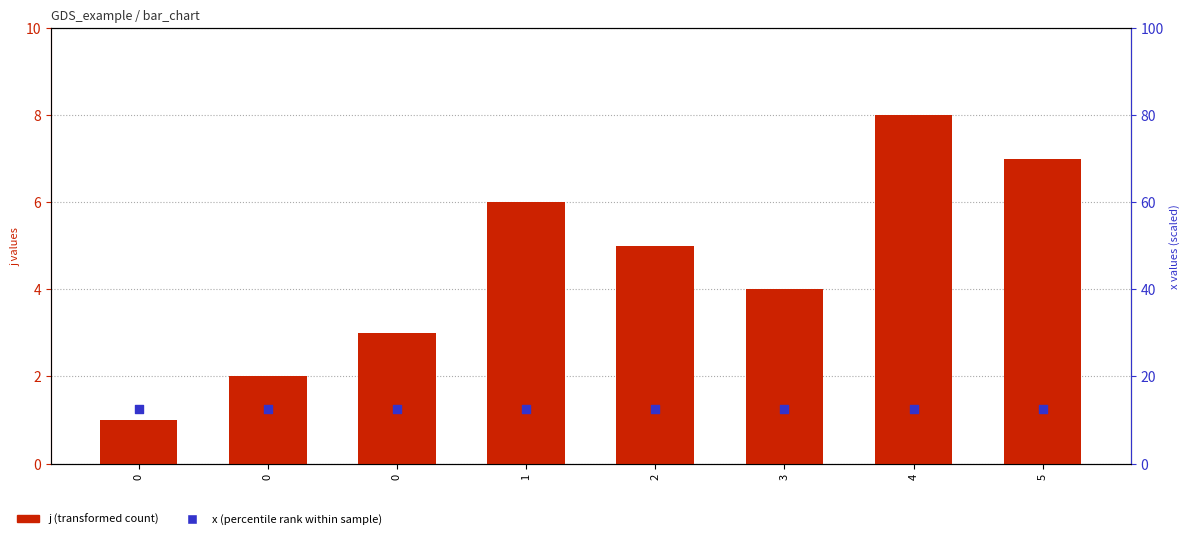

What are all the series names shown in the legend?

j (transformed count), x (percentile rank within sample)